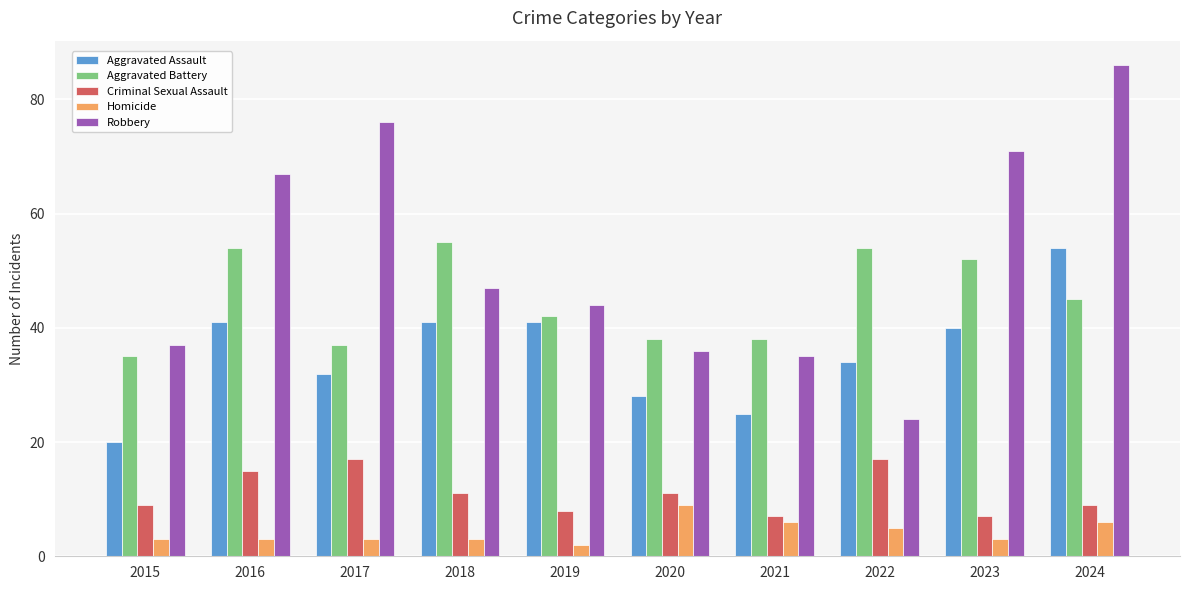

At which category does the chart reach its minimum across all series?

2019